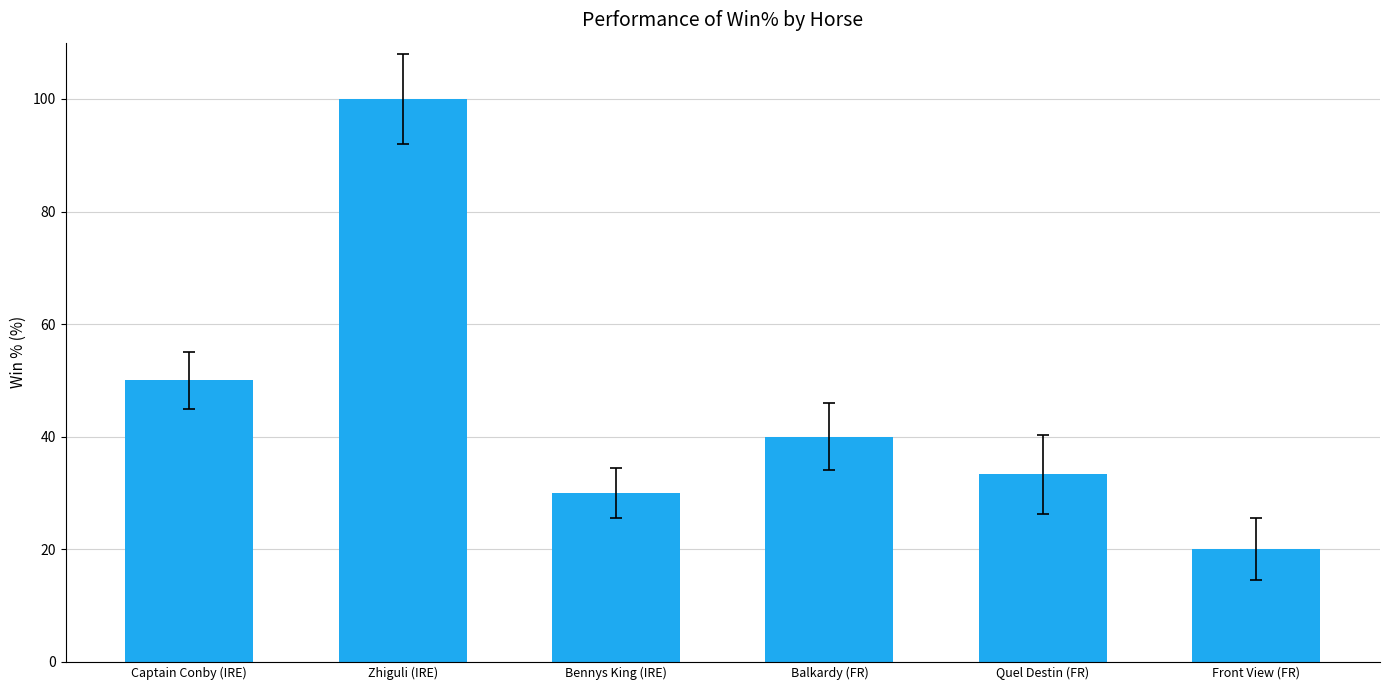

Between Captain Conby (IRE) and Quel Destin (FR), which is larger?

Captain Conby (IRE)